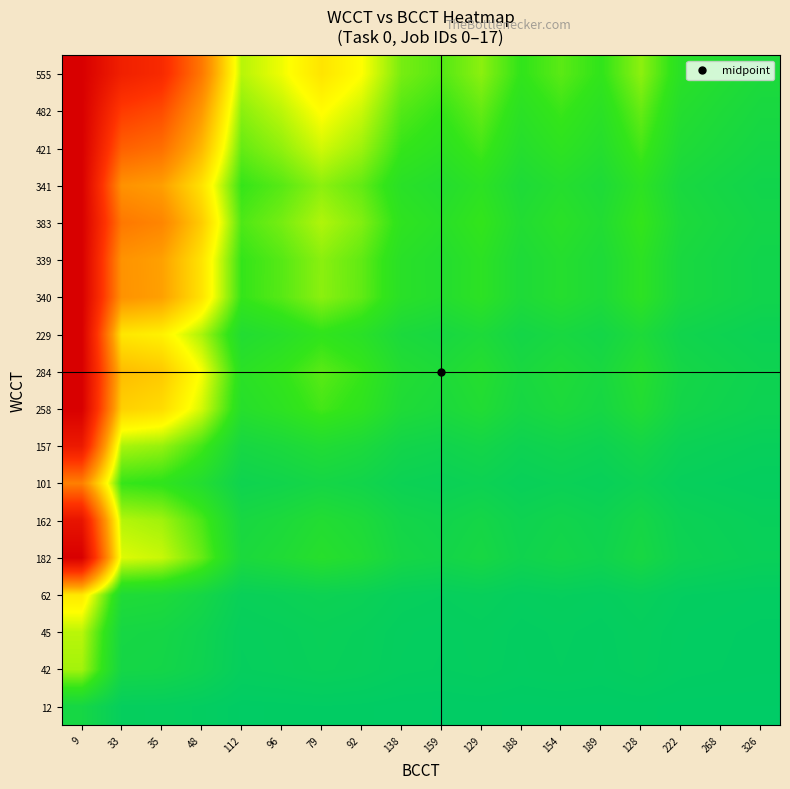

Reading left to right, list all the values displayed in this chart.

12: 9=1.3	33=0.4	35=0.3	48=0.2	112=0.1	96=0.1	79=0.2	92=0.1	138=0.1	159=0.1	129=0.1	188=0.1	154=0.1	189=0.1	128=0.1	222=0.1	268=0.0	326=0.0
42: 9=4.7	33=1.3	35=1.2	48=0.9	112=0.4	96=0.4	79=0.5	92=0.5	138=0.3	159=0.3	129=0.3	188=0.2	154=0.3	189=0.2	128=0.3	222=0.2	268=0.2	326=0.1
45: 9=5.0	33=1.4	35=1.3	48=0.9	112=0.4	96=0.5	79=0.6	92=0.5	138=0.3	159=0.3	129=0.3	188=0.2	154=0.3	189=0.2	128=0.4	222=0.2	268=0.2	326=0.1
62: 9=6.9	33=1.9	35=1.8	48=1.3	112=0.6	96=0.6	79=0.8	92=0.7	138=0.4	159=0.4	129=0.5	188=0.3	154=0.4	189=0.3	128=0.5	222=0.3	268=0.2	326=0.2
182: 9=20.0	33=5.5	35=5.2	48=3.8	112=1.6	96=1.9	79=2.3	92=2.0	138=1.3	159=1.1	129=1.4	188=1.0	154=1.2	189=1.0	128=1.4	222=0.8	268=0.7	326=0.6
162: 9=18.0	33=4.9	35=4.6	48=3.4	112=1.4	96=1.7	79=2.1	92=1.8	138=1.2	159=1.0	129=1.3	188=0.9	154=1.1	189=0.9	128=1.3	222=0.7	268=0.6	326=0.5
101: 9=11.2	33=3.1	35=2.9	48=2.1	112=0.9	96=1.1	79=1.3	92=1.1	138=0.7	159=0.6	129=0.8	188=0.5	154=0.7	189=0.5	128=0.8	222=0.5	268=0.4	326=0.3
157: 9=17.4	33=4.8	35=4.5	48=3.3	112=1.4	96=1.6	79=2.0	92=1.7	138=1.1	159=1.0	129=1.2	188=0.8	154=1.0	189=0.8	128=1.2	222=0.7	268=0.6	326=0.5
258: 9=20.0	33=7.8	35=7.4	48=5.4	112=2.3	96=2.7	79=3.3	92=2.8	138=1.9	159=1.6	129=2.0	188=1.4	154=1.7	189=1.4	128=2.0	222=1.2	268=1.0	326=0.8
284: 9=20.0	33=8.6	35=8.1	48=5.9	112=2.5	96=3.0	79=3.6	92=3.1	138=2.1	159=1.8	129=2.2	188=1.5	154=1.8	189=1.5	128=2.2	222=1.3	268=1.1	326=0.9
229: 9=20.0	33=6.9	35=6.5	48=4.8	112=2.0	96=2.4	79=2.9	92=2.5	138=1.7	159=1.4	129=1.8	188=1.2	154=1.5	189=1.2	128=1.8	222=1.0	268=0.9	326=0.7
340: 9=20.0	33=10.3	35=9.7	48=7.1	112=3.0	96=3.5	79=4.3	92=3.7	138=2.5	159=2.1	129=2.6	188=1.8	154=2.2	189=1.8	128=2.7	222=1.5	268=1.3	326=1.0
339: 9=20.0	33=10.3	35=9.7	48=7.1	112=3.0	96=3.5	79=4.3	92=3.7	138=2.5	159=2.1	129=2.6	188=1.8	154=2.2	189=1.8	128=2.6	222=1.5	268=1.3	326=1.0
383: 9=20.0	33=11.6	35=10.9	48=8.0	112=3.4	96=4.0	79=4.8	92=4.2	138=2.8	159=2.4	129=3.0	188=2.0	154=2.5	189=2.0	128=3.0	222=1.7	268=1.4	326=1.2
341: 9=20.0	33=10.3	35=9.7	48=7.1	112=3.0	96=3.6	79=4.3	92=3.7	138=2.5	159=2.1	129=2.6	188=1.8	154=2.2	189=1.8	128=2.7	222=1.5	268=1.3	326=1.0
421: 9=20.0	33=12.8	35=12.0	48=8.8	112=3.8	96=4.4	79=5.3	92=4.6	138=3.1	159=2.6	129=3.3	188=2.2	154=2.7	189=2.2	128=3.3	222=1.9	268=1.6	326=1.3
482: 9=20.0	33=14.6	35=13.8	48=10.0	112=4.3	96=5.0	79=6.1	92=5.2	138=3.5	159=3.0	129=3.7	188=2.6	154=3.1	189=2.6	128=3.8	222=2.2	268=1.8	326=1.5
555: 9=20.0	33=16.8	35=15.9	48=11.6	112=5.0	96=5.8	79=7.0	92=6.0	138=4.0	159=3.5	129=4.3	188=3.0	154=3.6	189=2.9	128=4.3	222=2.5	268=2.1	326=1.7